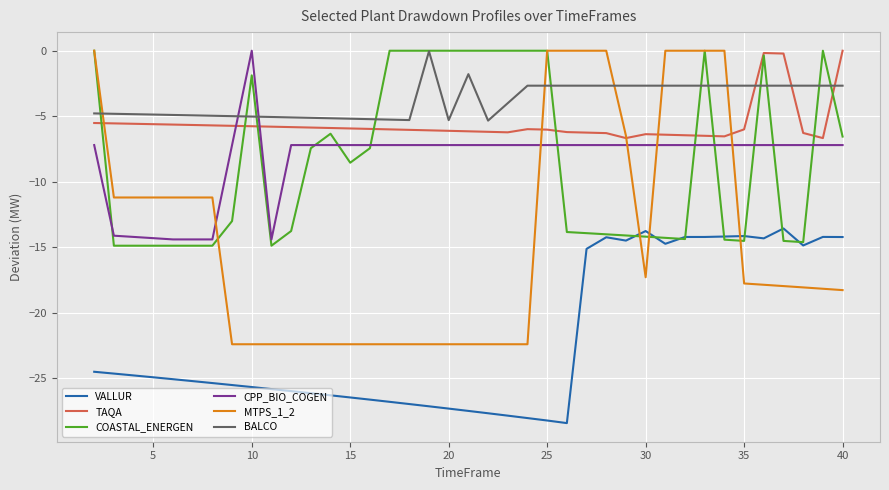

Which series has the largest range (max minus min)?

MTPS_1_2